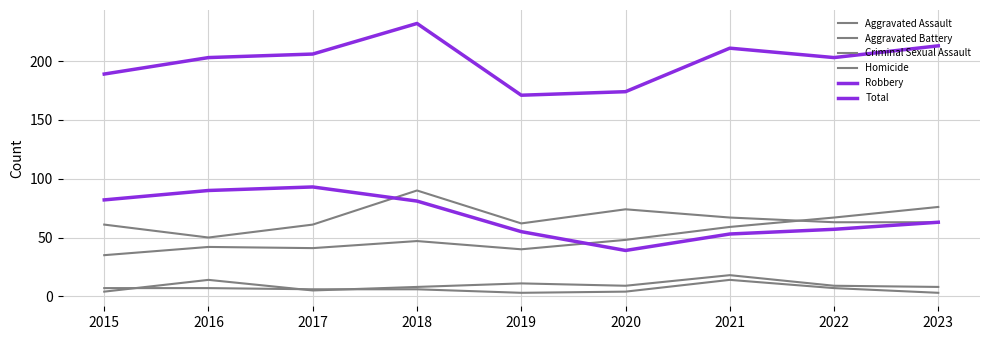

At which label is Homicide closest to 8?

2015